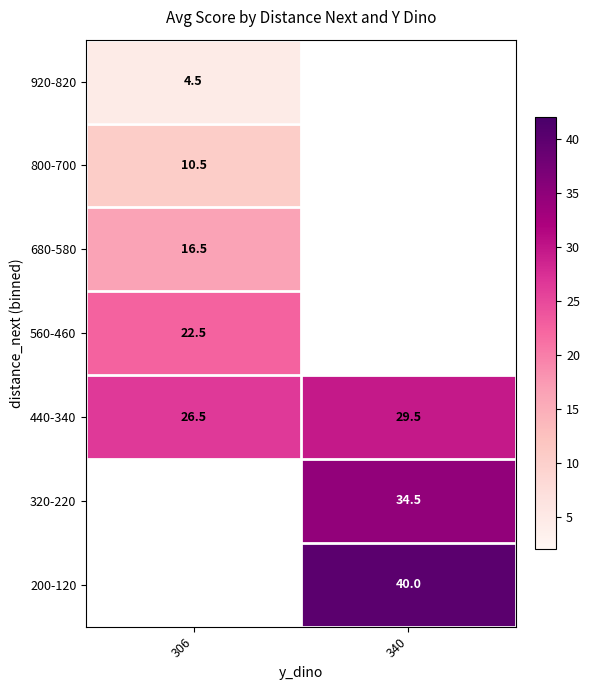

What is the maximum value shown in the chart?

40.0